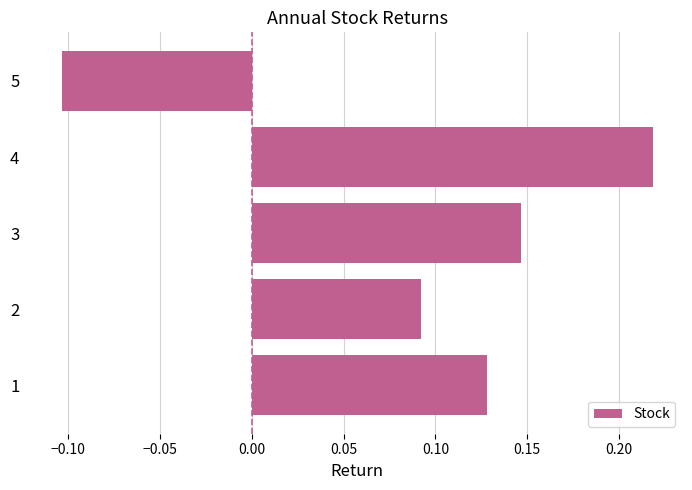

The chart shows a value of -0.1 at 5. True or false?

True